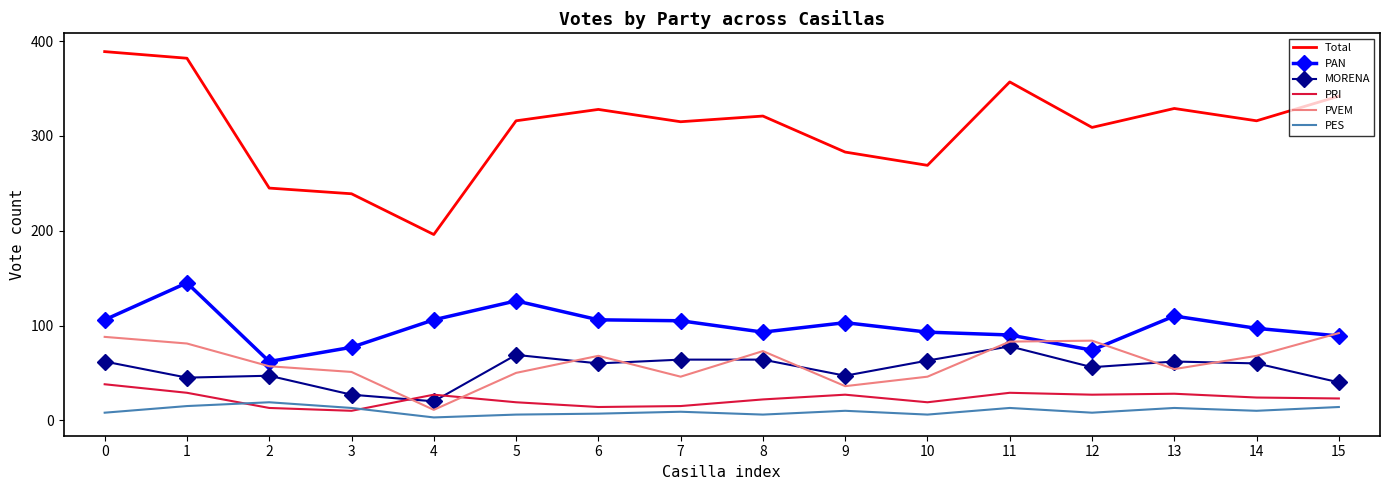

Which category has the highest value in the MORENA series?

11